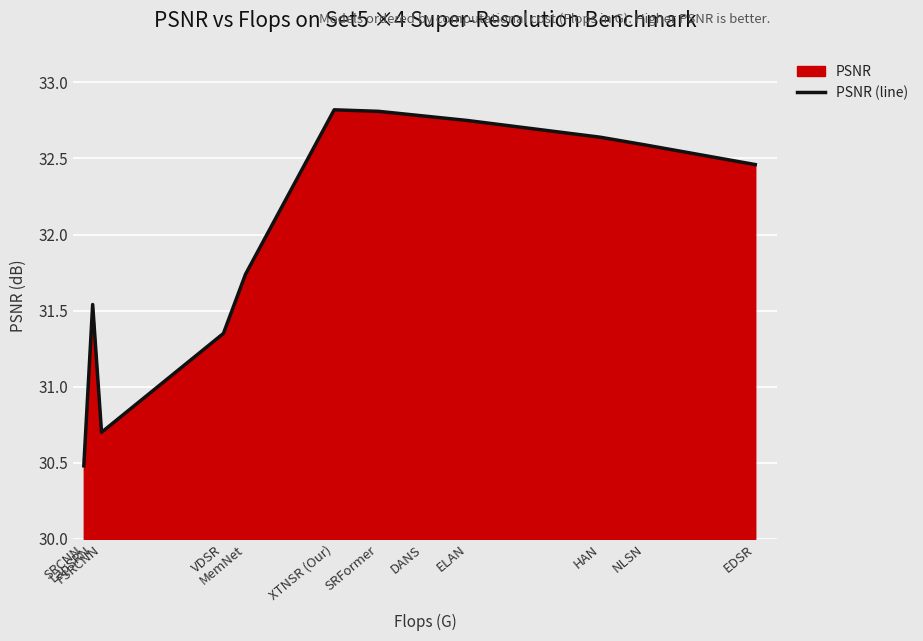

What is the label of the 4th point from the right?

ELAN